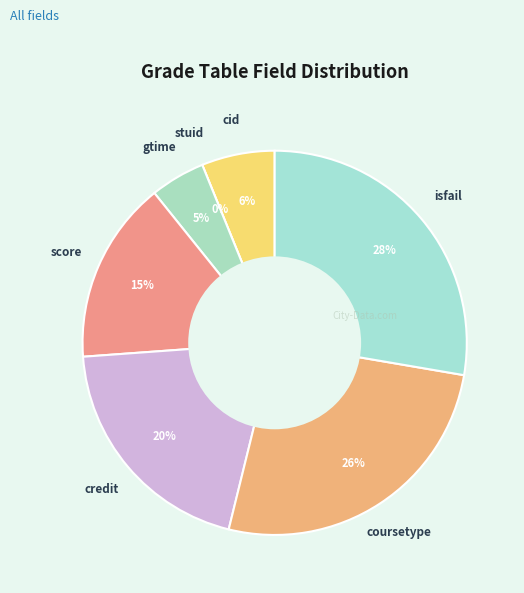

Is it true that stuid is 6% of the pie?

False